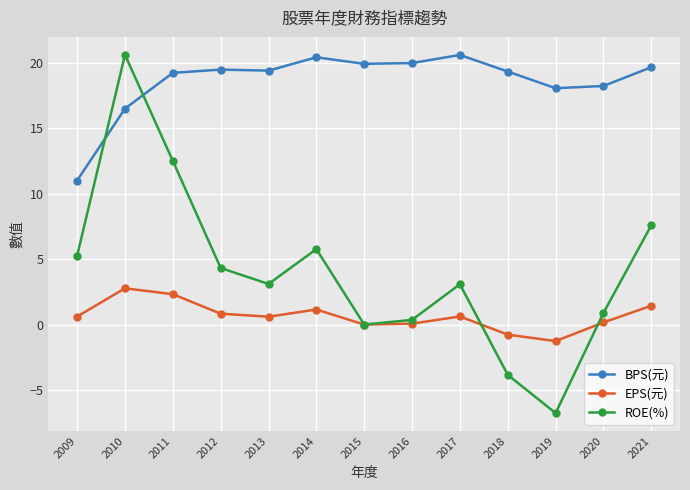

Rank the series at 2020 from highest to lowest value.

BPS(元), ROE(%), EPS(元)